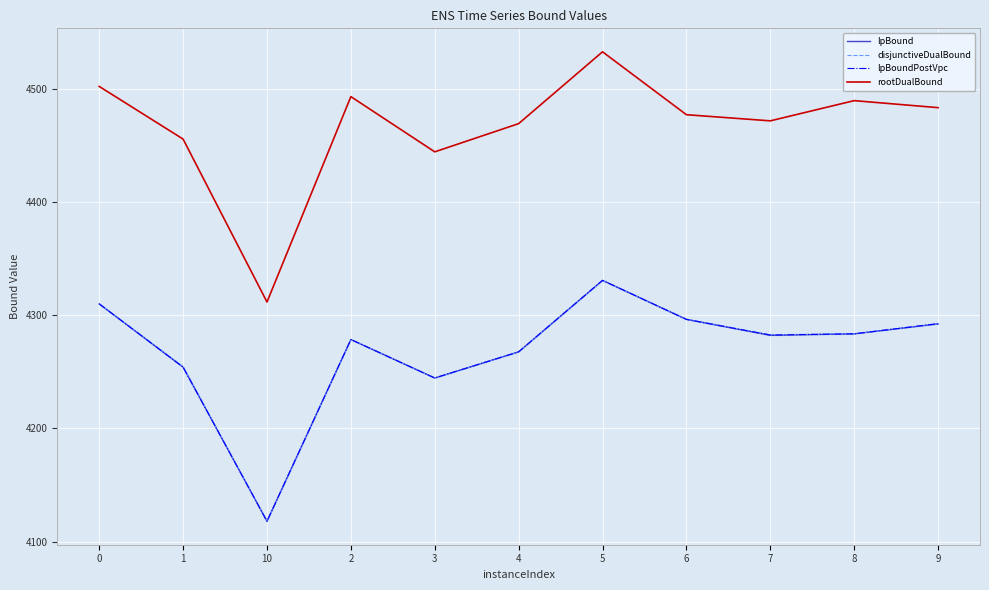

Where is the first local minimum for lpBound?

10